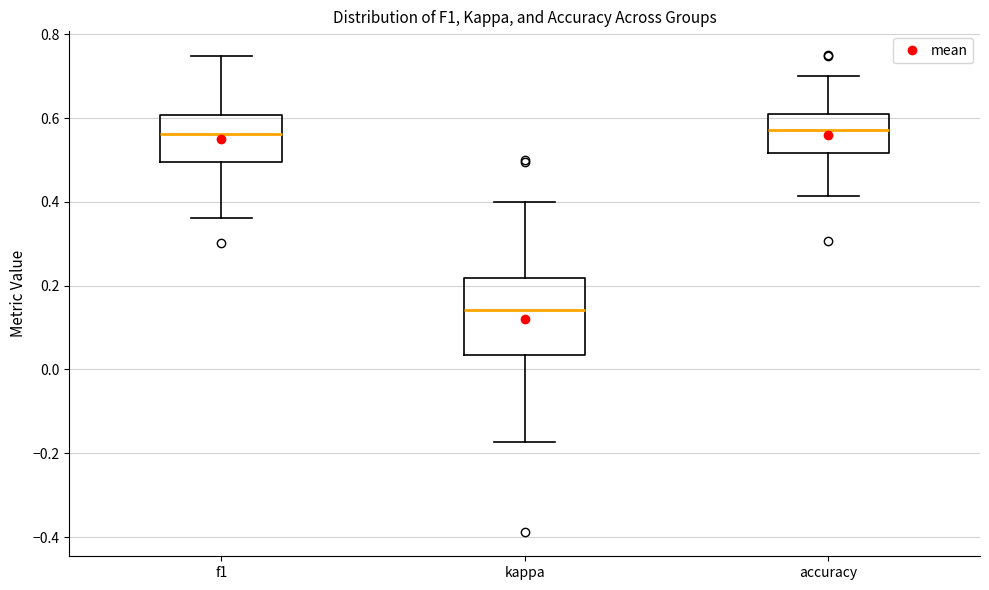

Where is the lower edge of the box for f1 on the y-axis? The values are not printed on the chart, so give them approximately, as read against the axis.

0.50